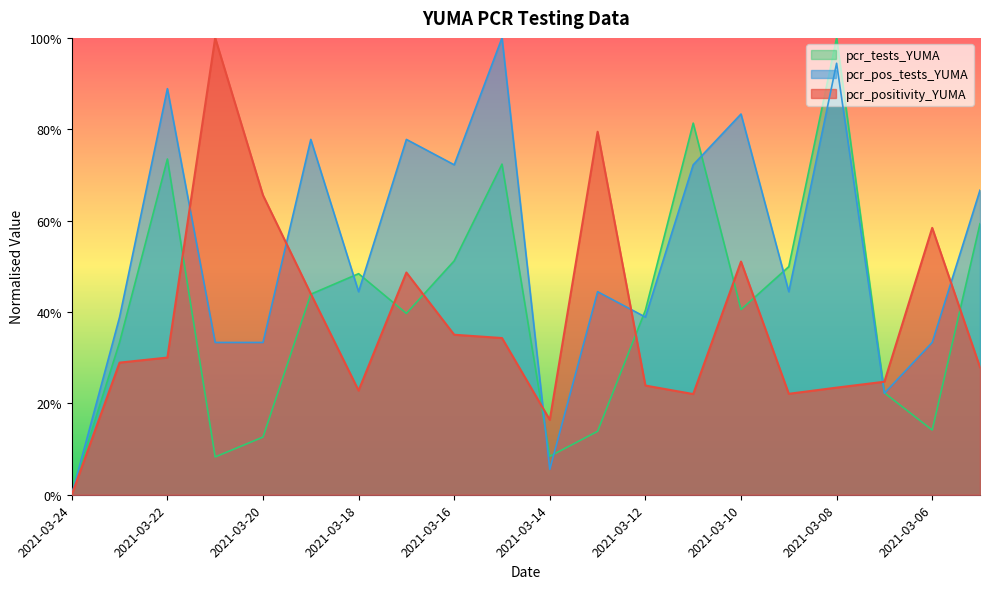

What is the value of the pcr_positivity_YUMA point at the 15th from the left?

0.5